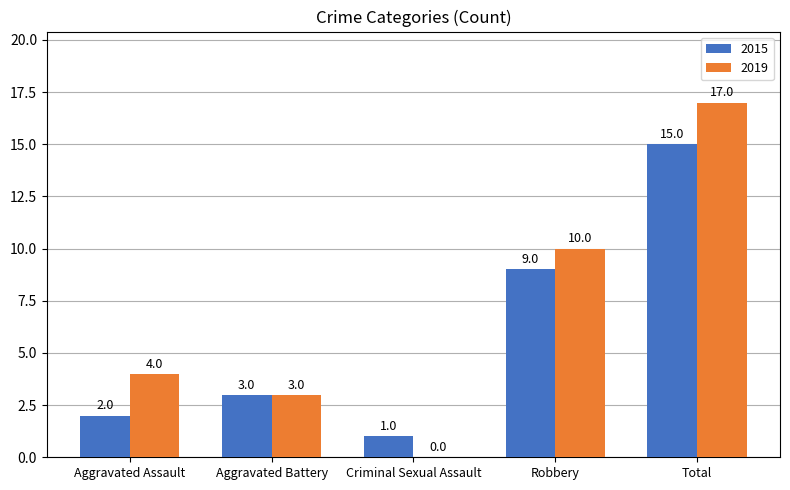

Reading left to right, transcribe all the data shown in this chart.

2015: 2	3	1	9	15
2019: 4	3	0	10	17